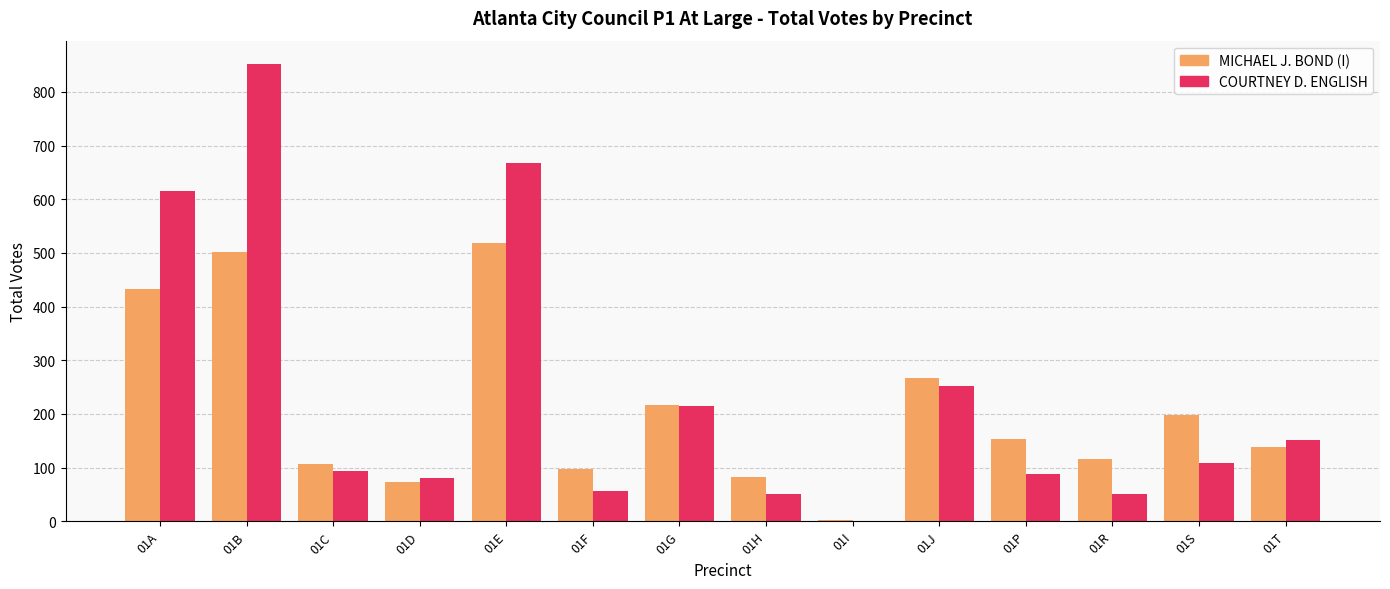

Is it true that COURTNEY D. ENGLISH equals 94 at 01C?

True